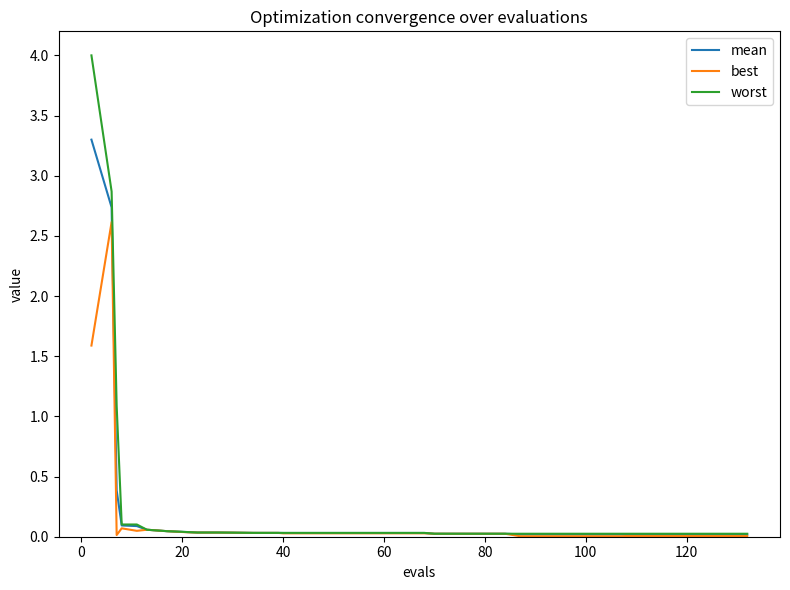

What is the maximum value for mean?

3.3